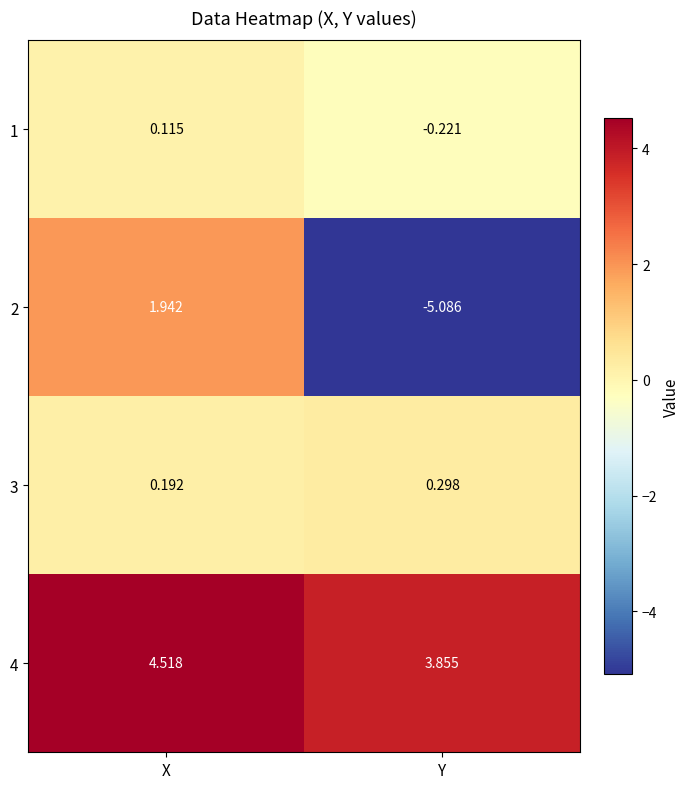

What is the difference between the highest and lowest values at Y?

8.9